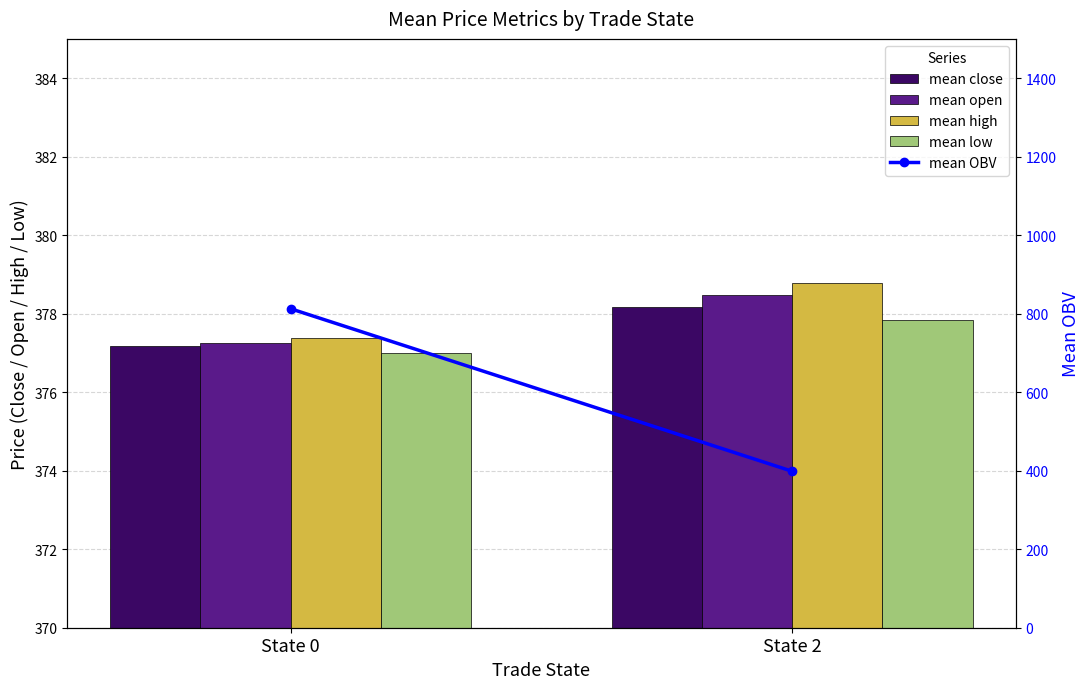

Does the chart contain stacked bars?

No